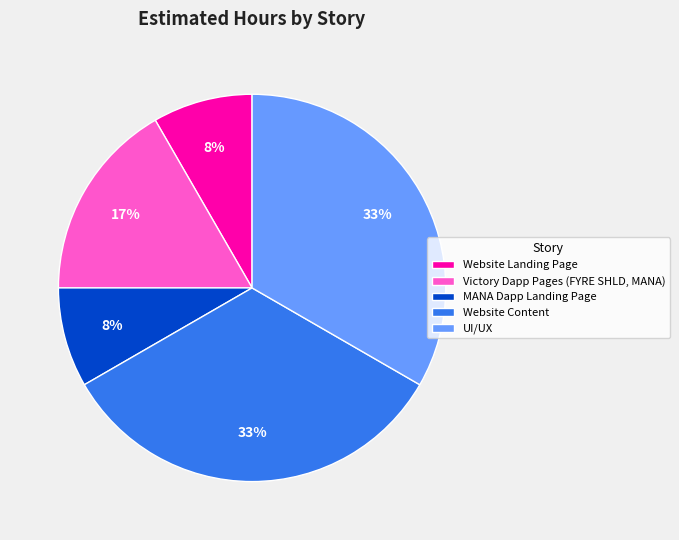

Is it true that MANA Dapp Landing Page is 1% of the pie?

False